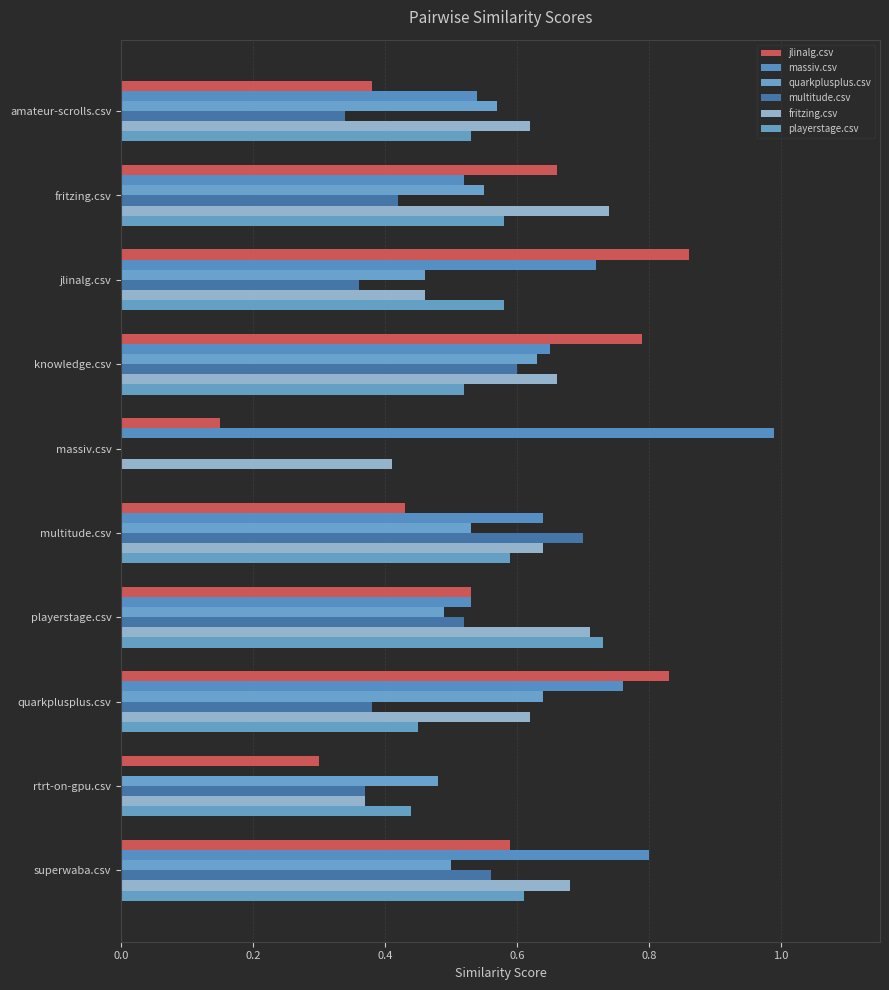

Count the number of categories in the chart.

10